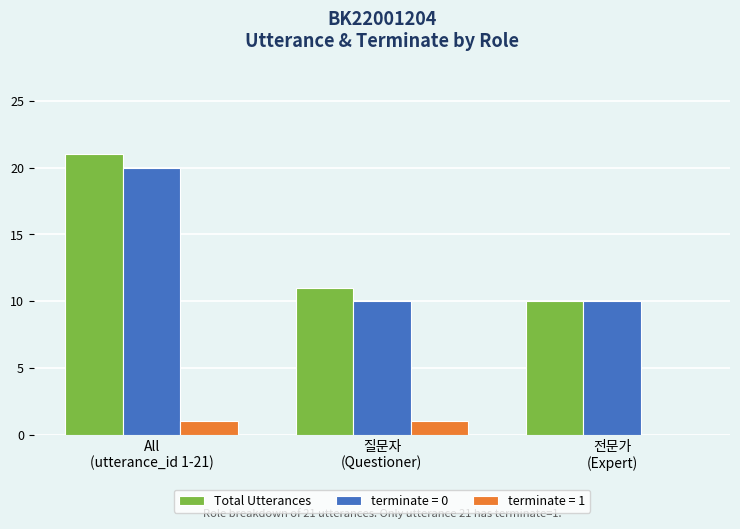

Reading right to left, list all the values displayed in this chart.

Total Utterances: 10	11	21
terminate = 0: 10	10	20
terminate = 1: 0	1	1